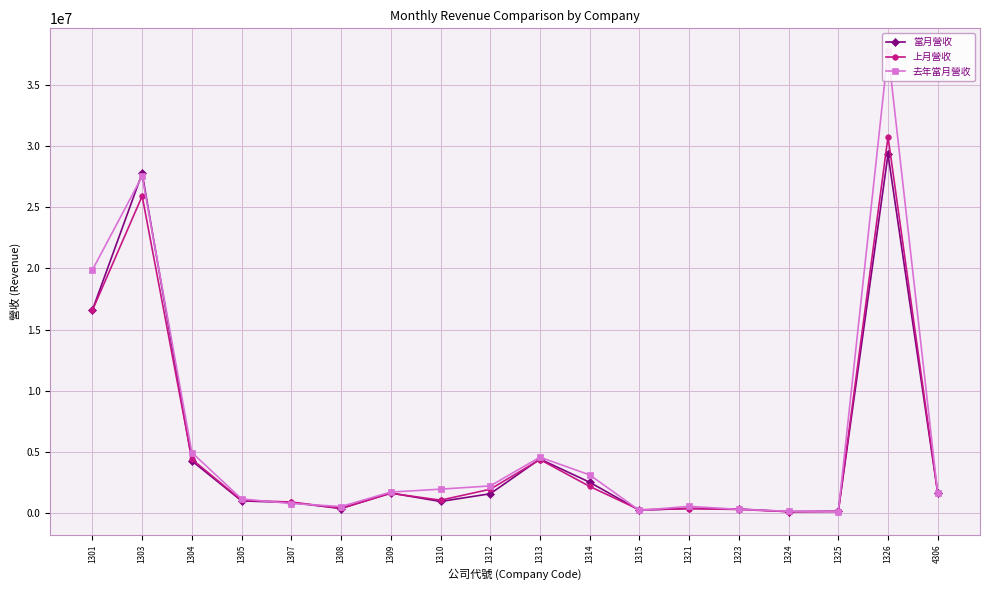

At which category does 去年當月營收 reach its first local peak?

1303